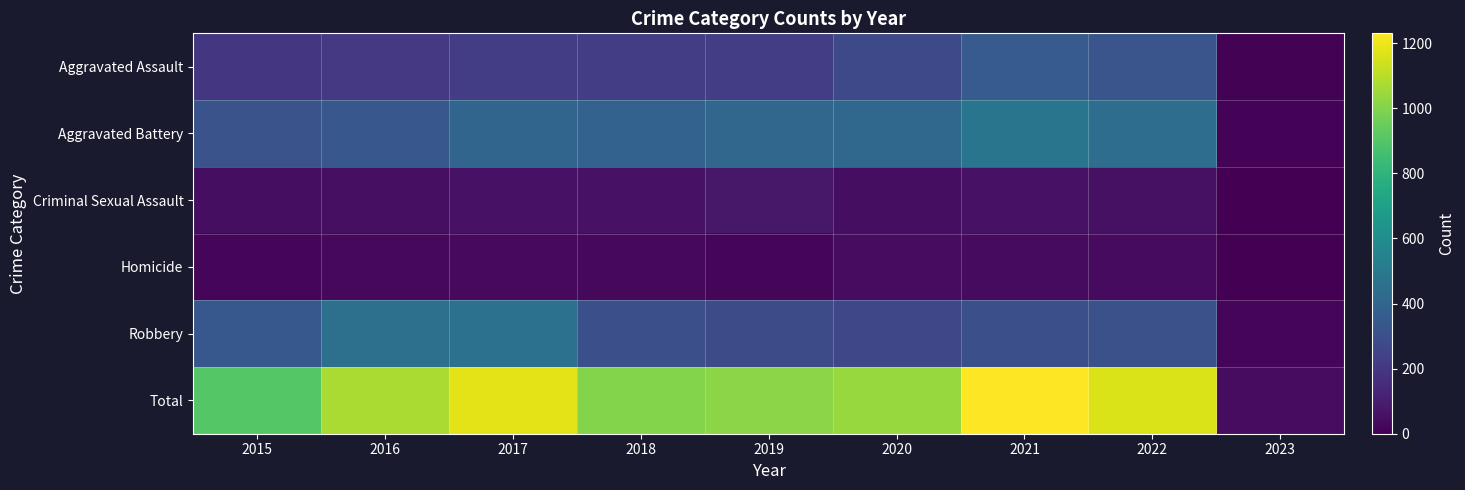

Which has a higher value, 2019 or 2020?

2020